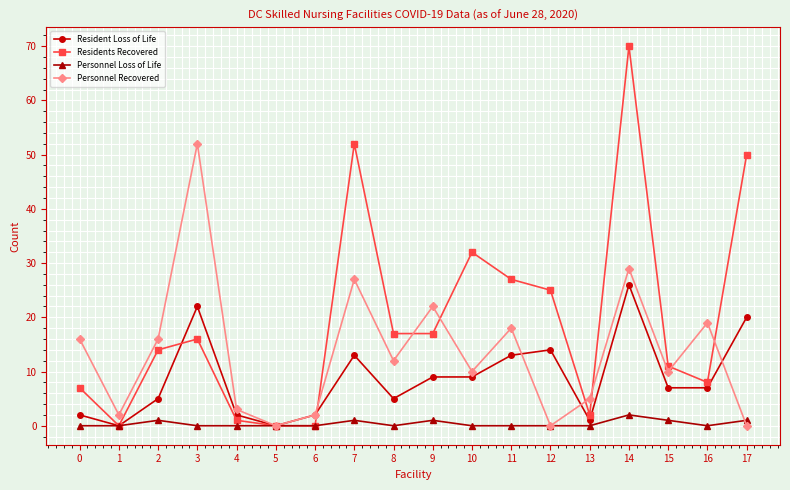

Between 1 and 10, which series saw the biggest shift?

Residents Recovered